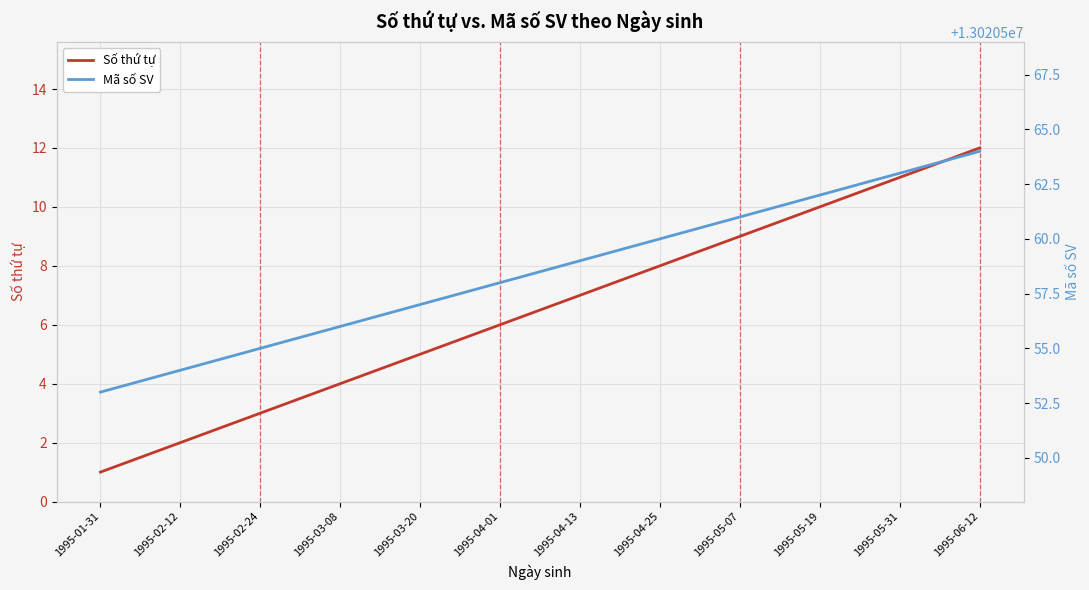

True or false: Mã số SV has a value of 13020559 at 1995-04-13.

True